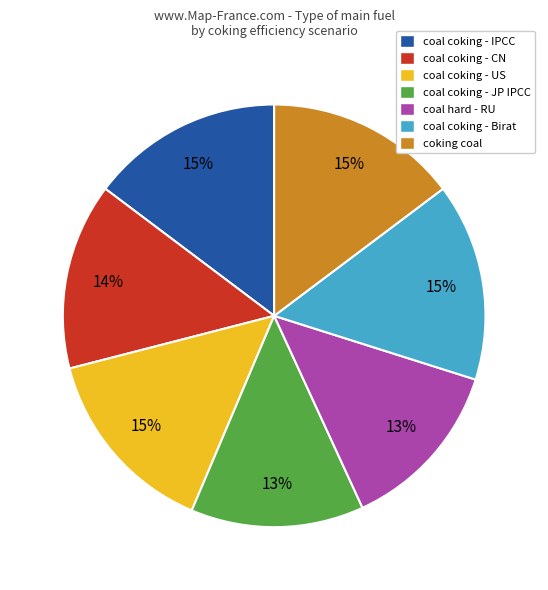

Do coal coking - Birat and coal coking - US together represent more than half of the pie?

No